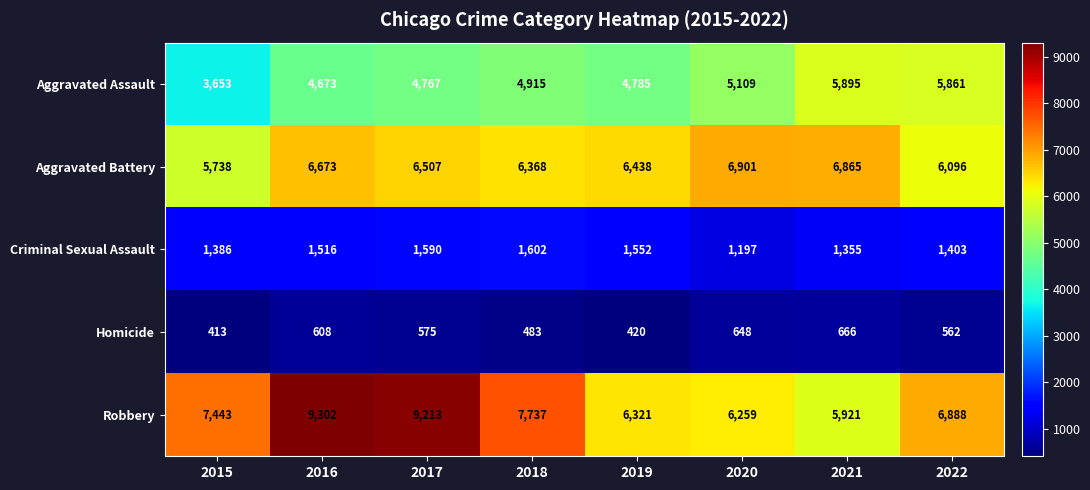

Which category has the lowest value in the Homicide series?

2015